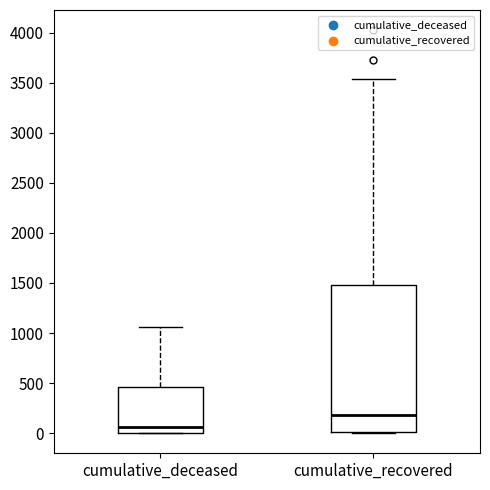

Comparing the boxes themselves (not the whiskers), which one is the tallest?

cumulative_recovered